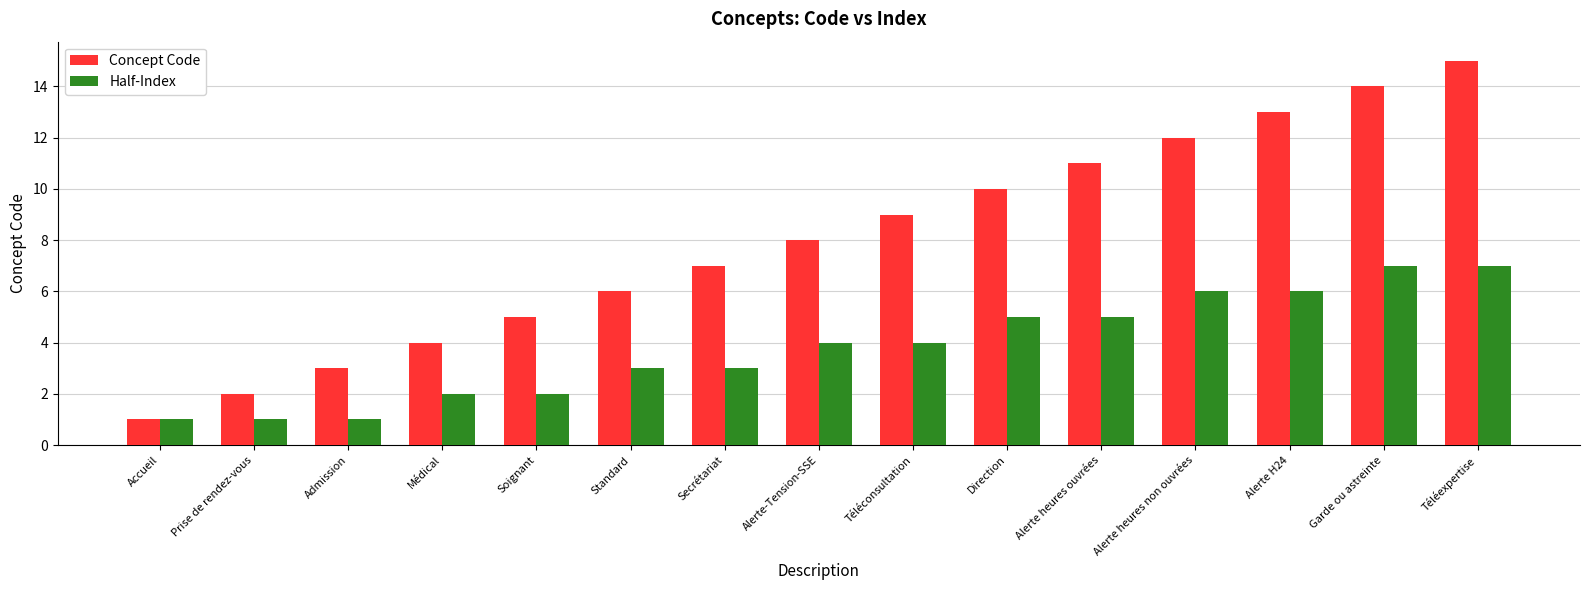

Is the value of Half-Index at Alerte heures ouvrées greater than the value of Concept Code at Alerte H24?

No